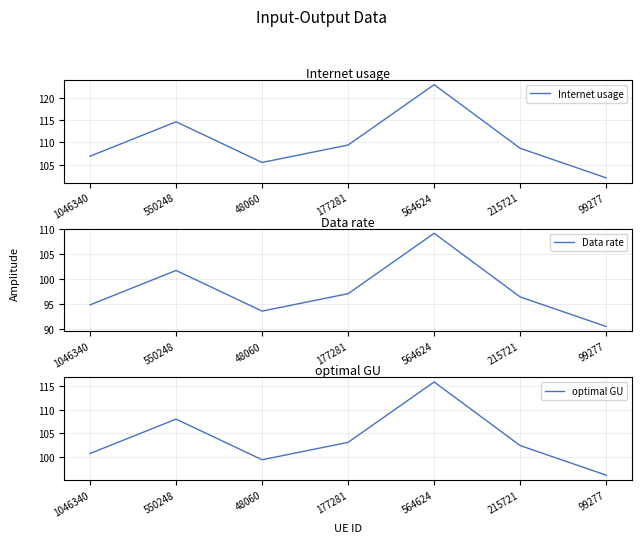

Which label corresponds to the smallest value in the chart?

99277